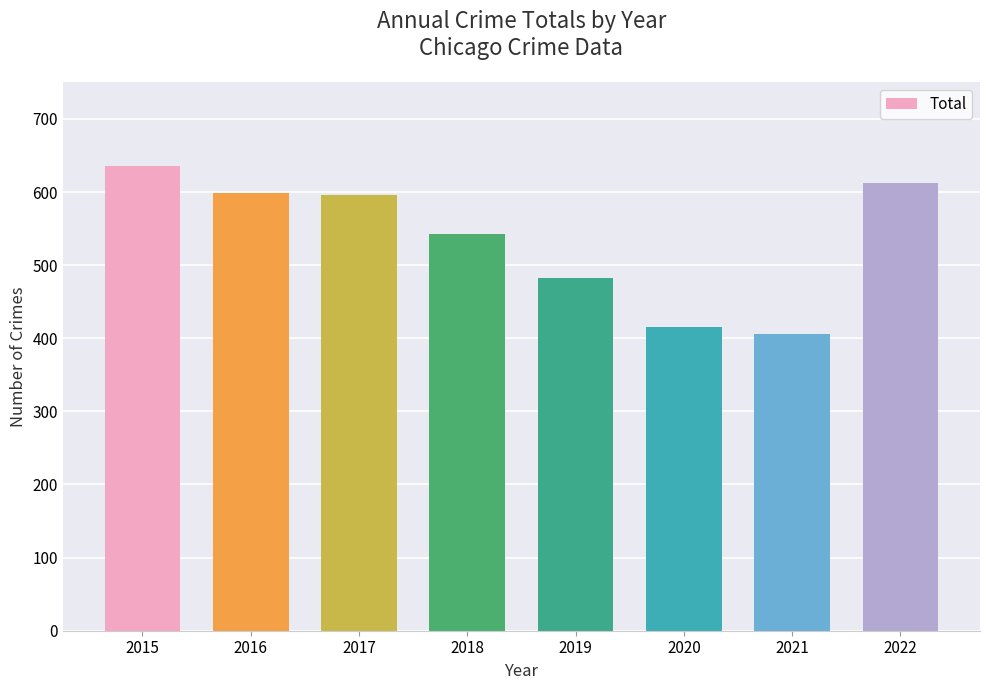

Read the value at 2019.

482